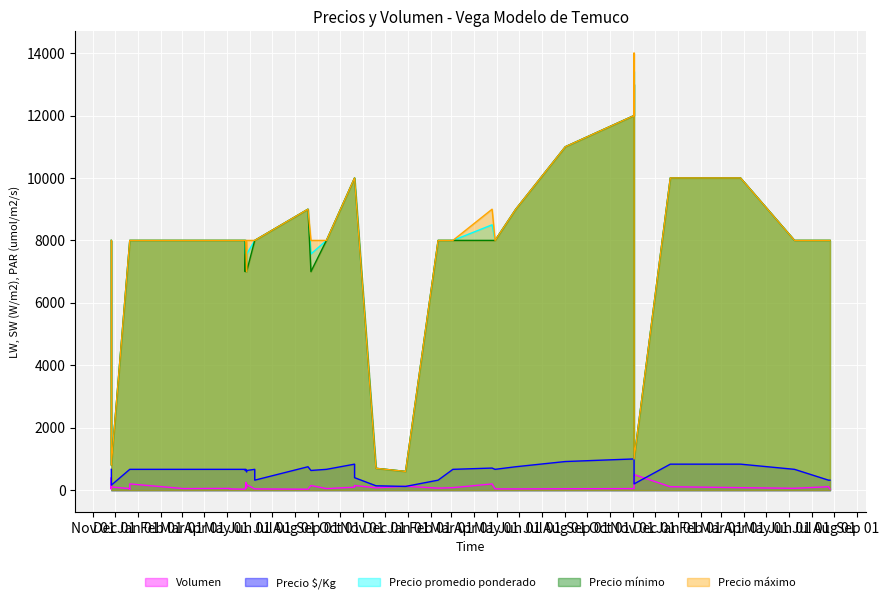

List the series in order of their peak value, highest first.

Precio máximo, Precio promedio ponderado, Precio mínimo, Precio $/Kg, Volumen